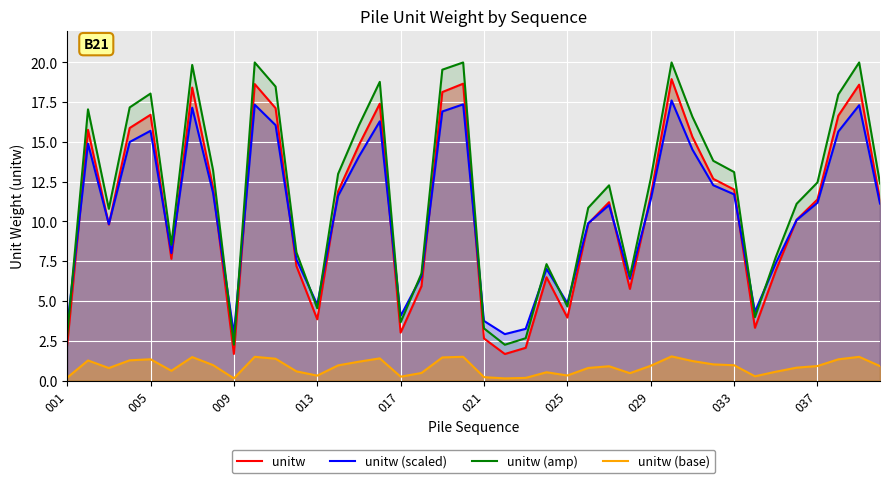

Which label corresponds to the smallest value in the chart?

21